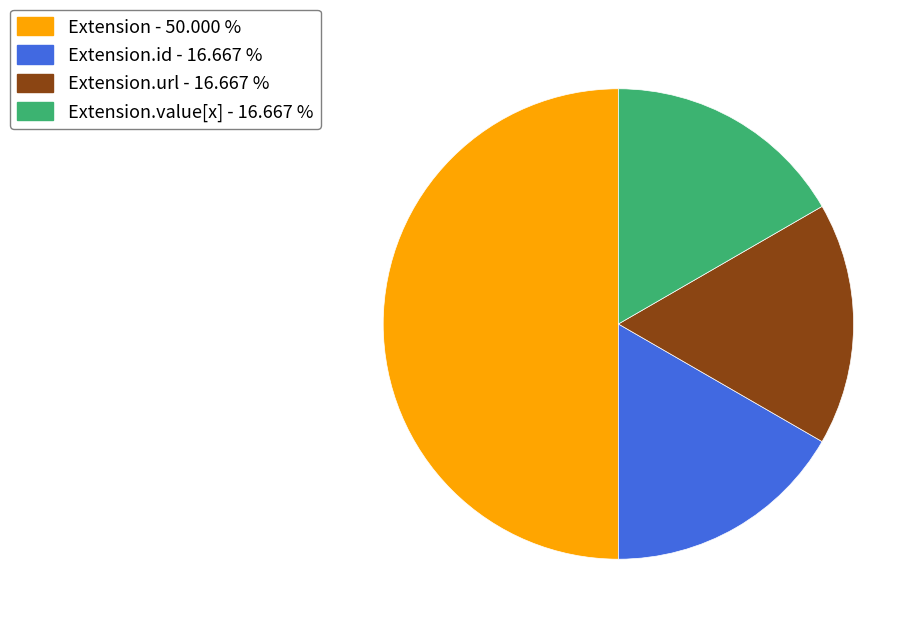

How many segments does this pie chart have?

4